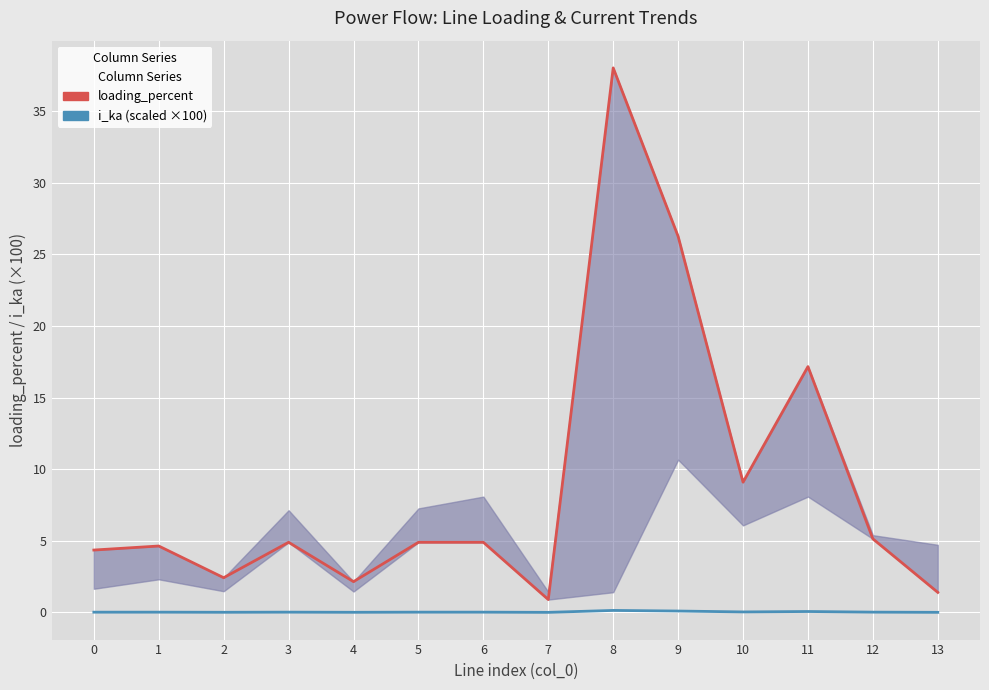

What is the difference between the highest and lowest values at 11?

17.1